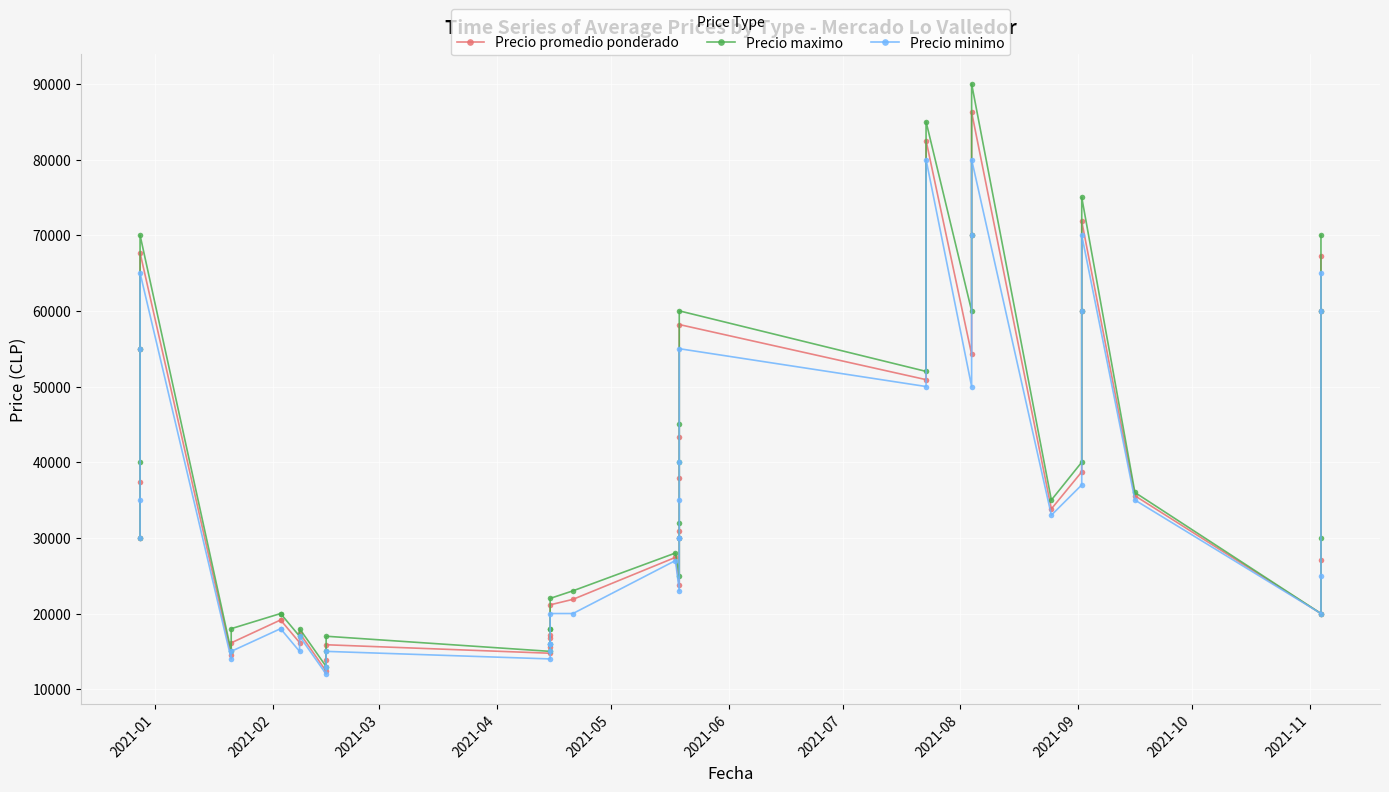

True or false: Precio maximo and Precio promedio ponderado intersect in this chart.

False